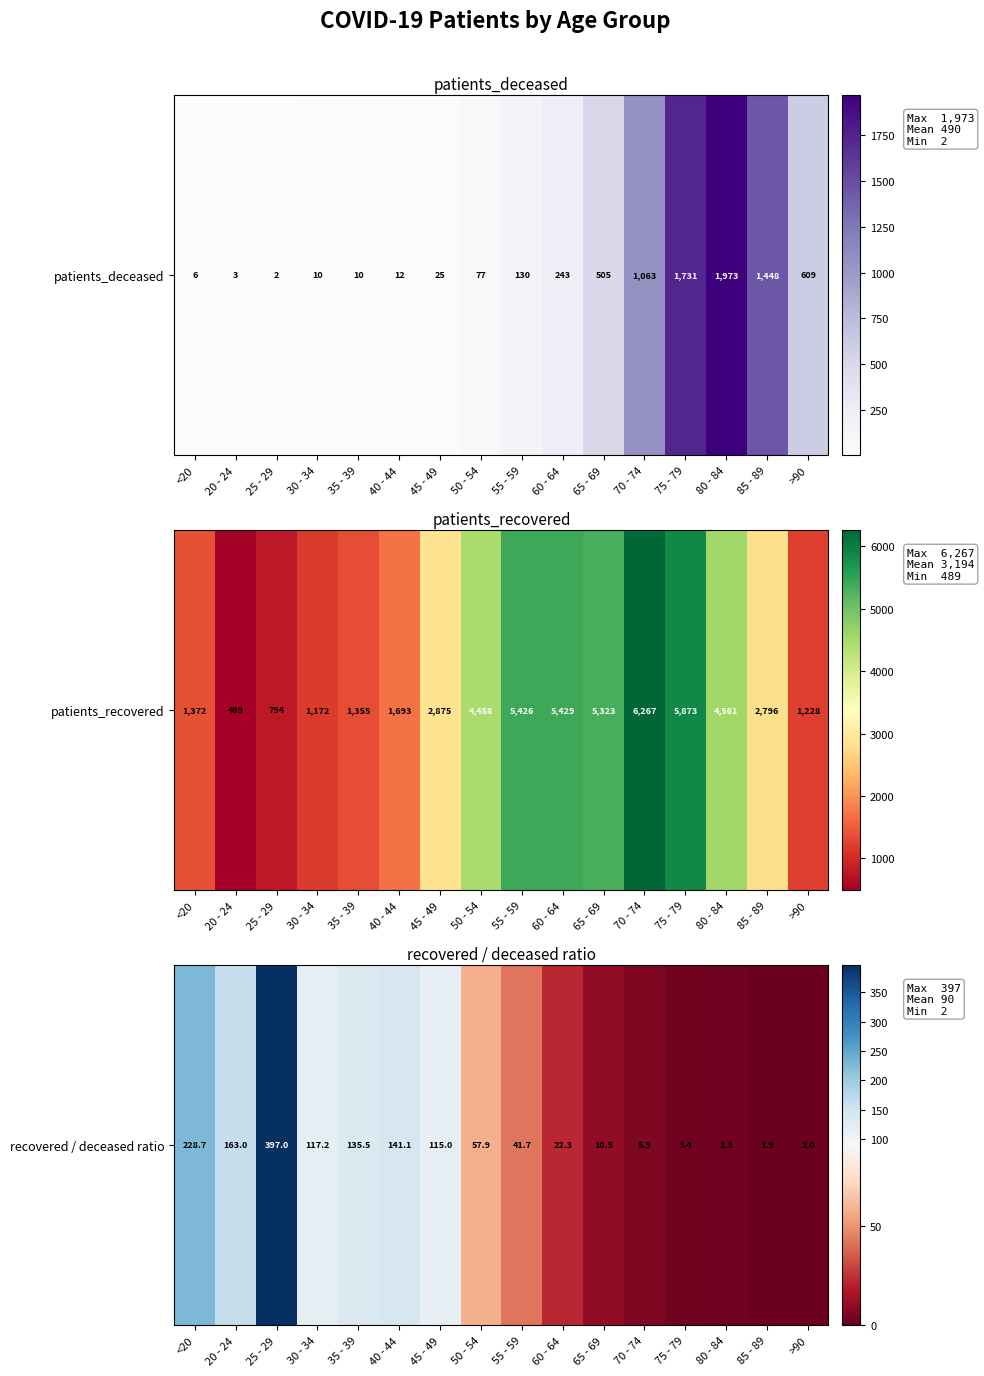

Reading left to right, extract all data points from this chart.

<20=228.7	20 - 24=163.0	25 - 29=397.0	30 - 34=117.2	35 - 39=135.5	40 - 44=141.1	45 - 49=115.0	50 - 54=57.9	55 - 59=41.7	60 - 64=22.3	65 - 69=10.5	70 - 74=5.9	75 - 79=3.4	80 - 84=2.3	85 - 89=1.9	>90=2.0